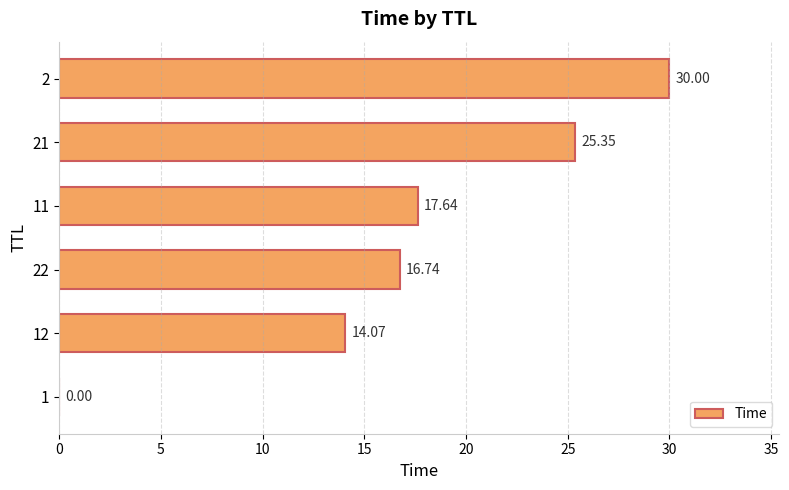

What is the sum of the values at 22 and 11?

34.4